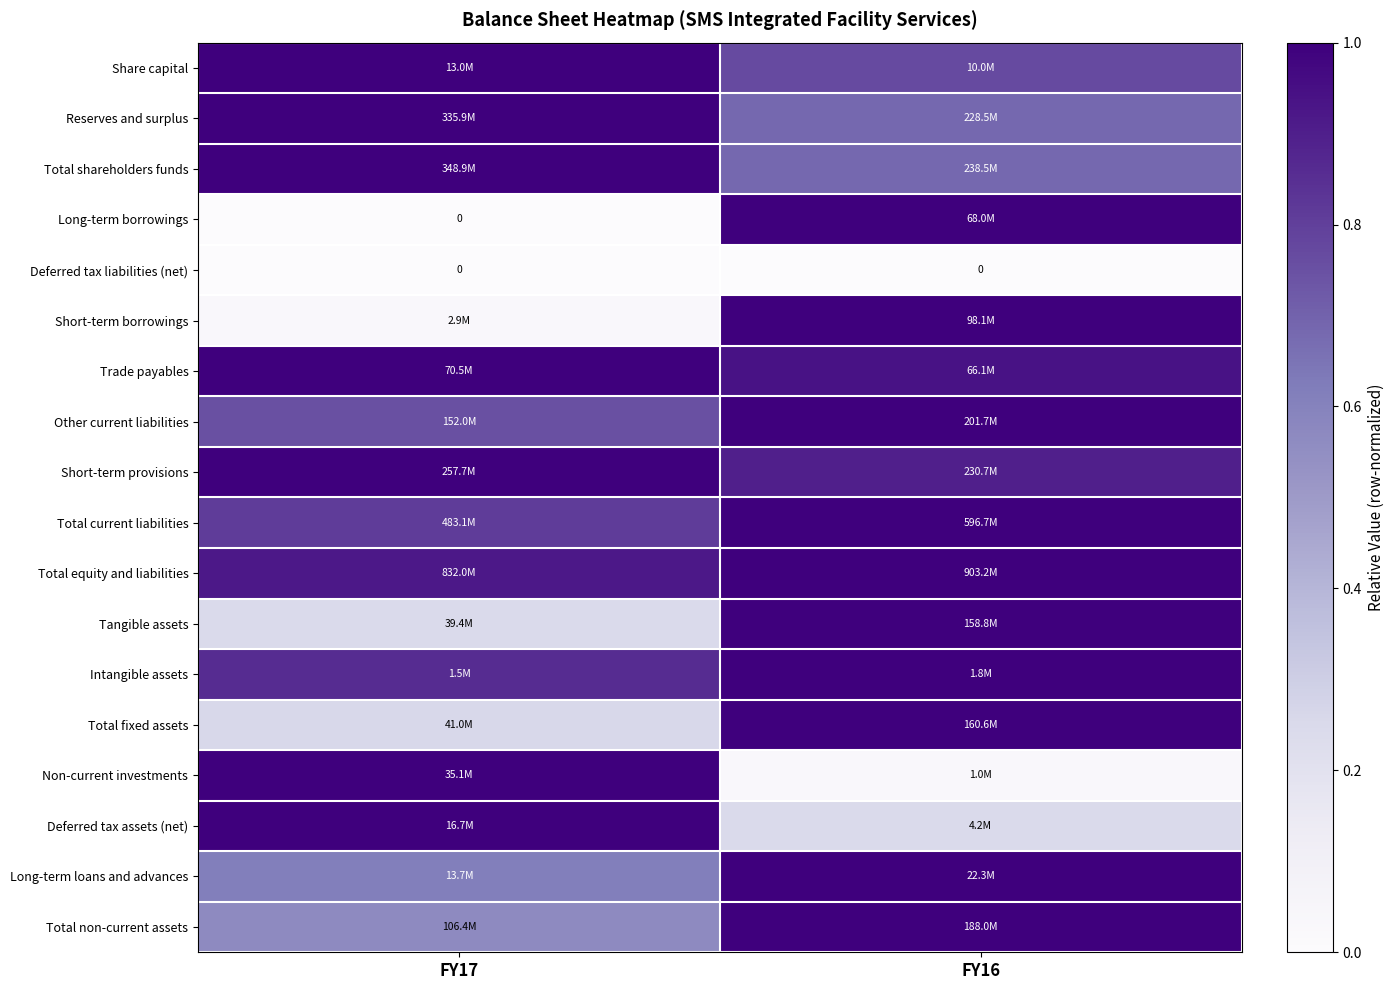

At which label does Share capital reach its peak?

FY17